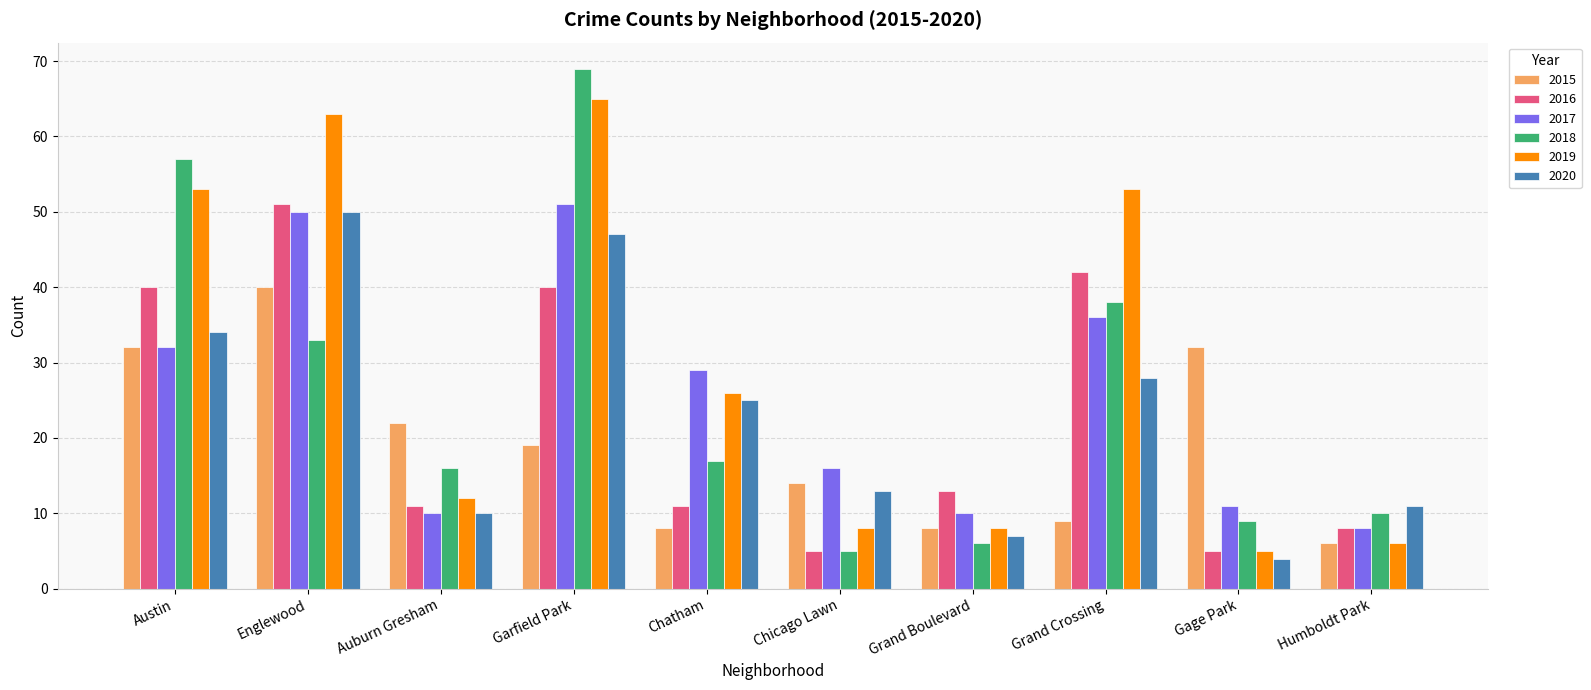

What is the average value of the 2019 series?

30